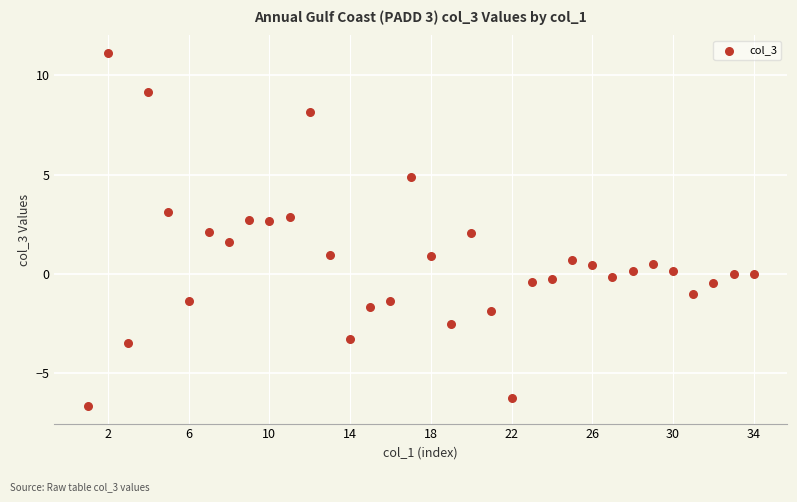

What is the range of Y values (max minus min)?

17.8